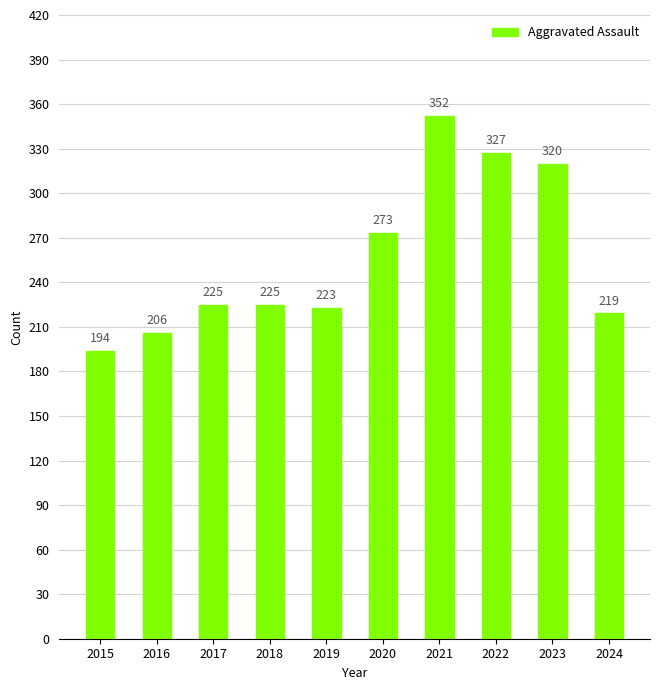

What is the difference between the values at 2021 and 2020?

79